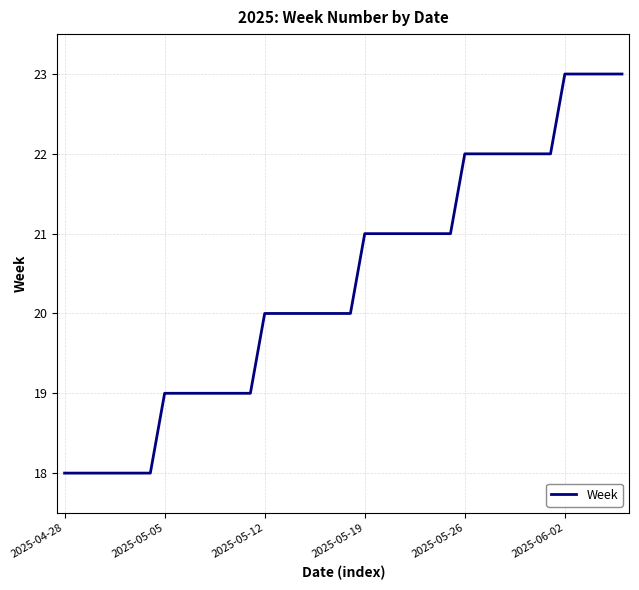

What is the difference between the maximum and minimum values?

5